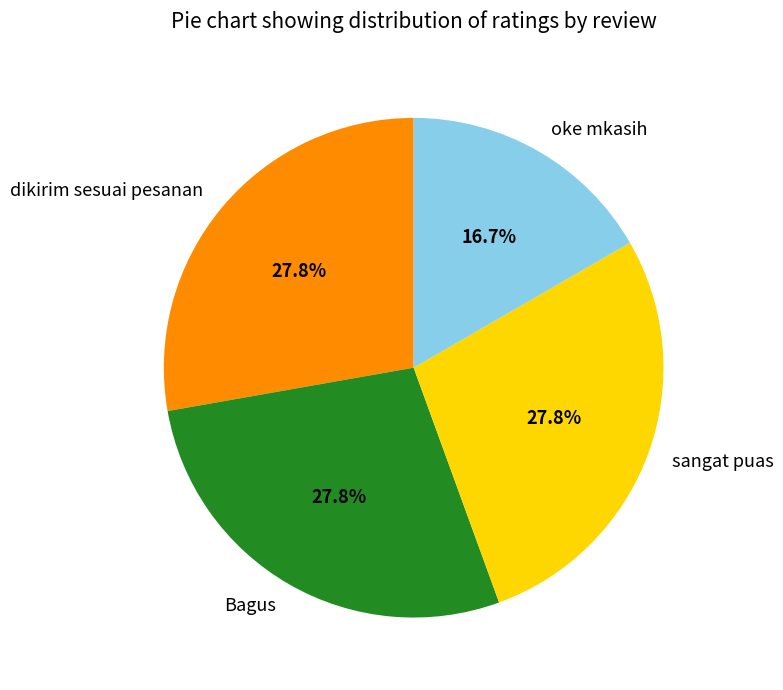

How many slices are in this pie chart?

4